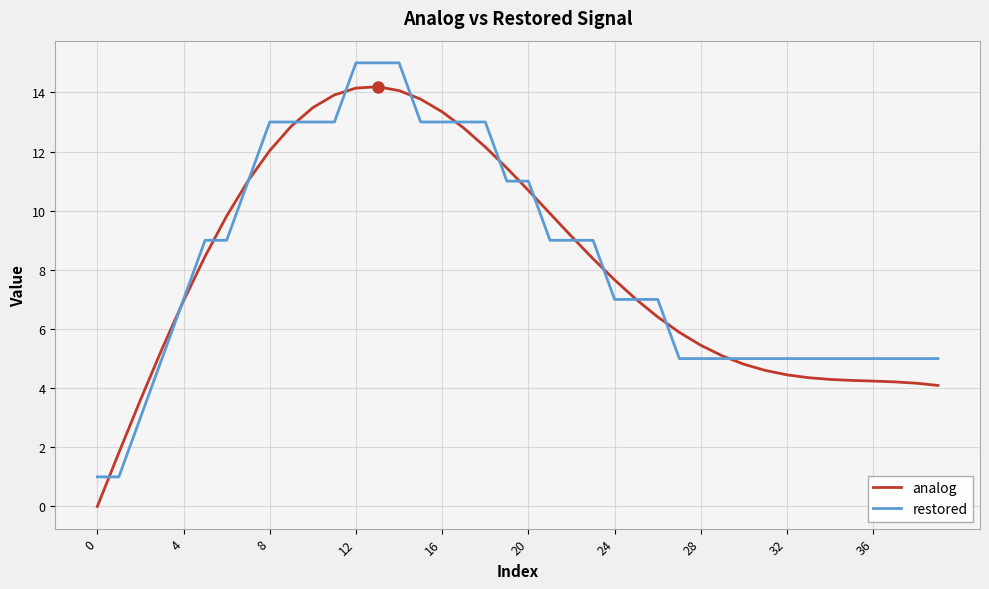

What is the greatest value displayed?

15.0